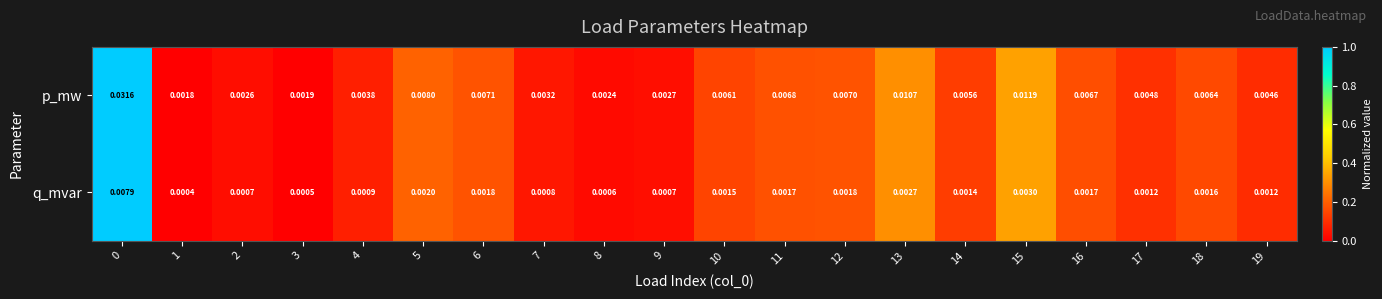

Between 1 and 11, which series saw the biggest shift?

p_mw